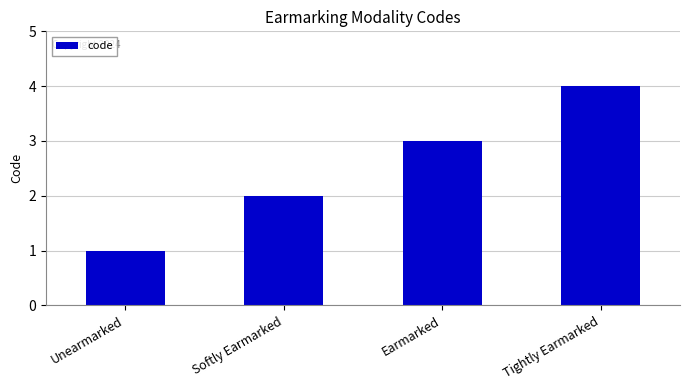

How many values are between 2 and 4?

3